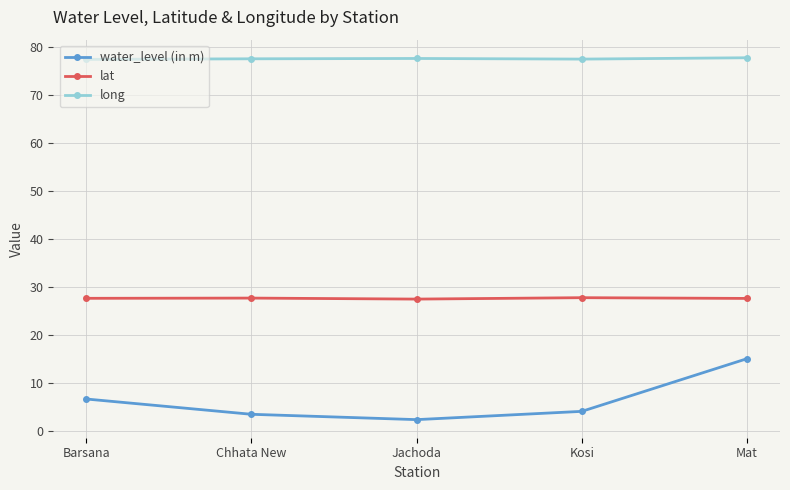

True or false: long and water_level (in m) intersect in this chart.

False